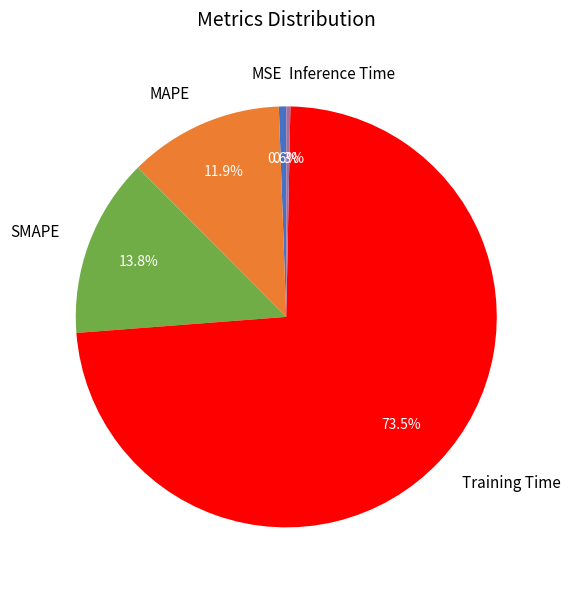

How many segments does this pie chart have?

5